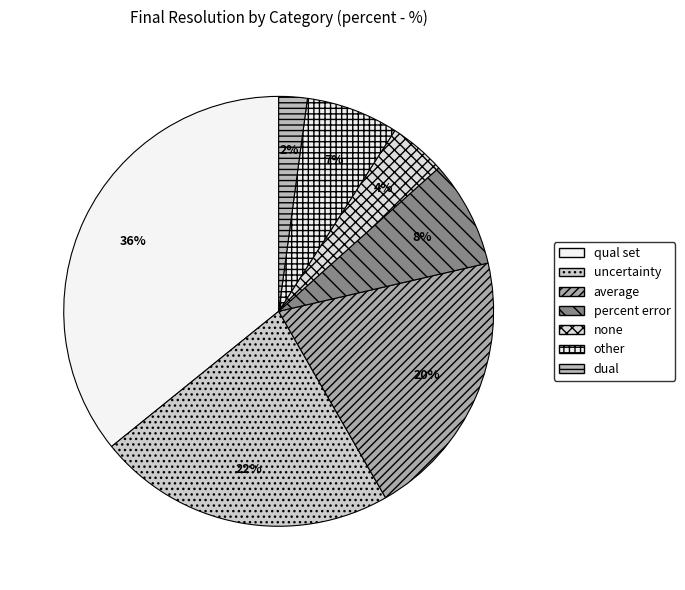

How many segments does this pie chart have?

7